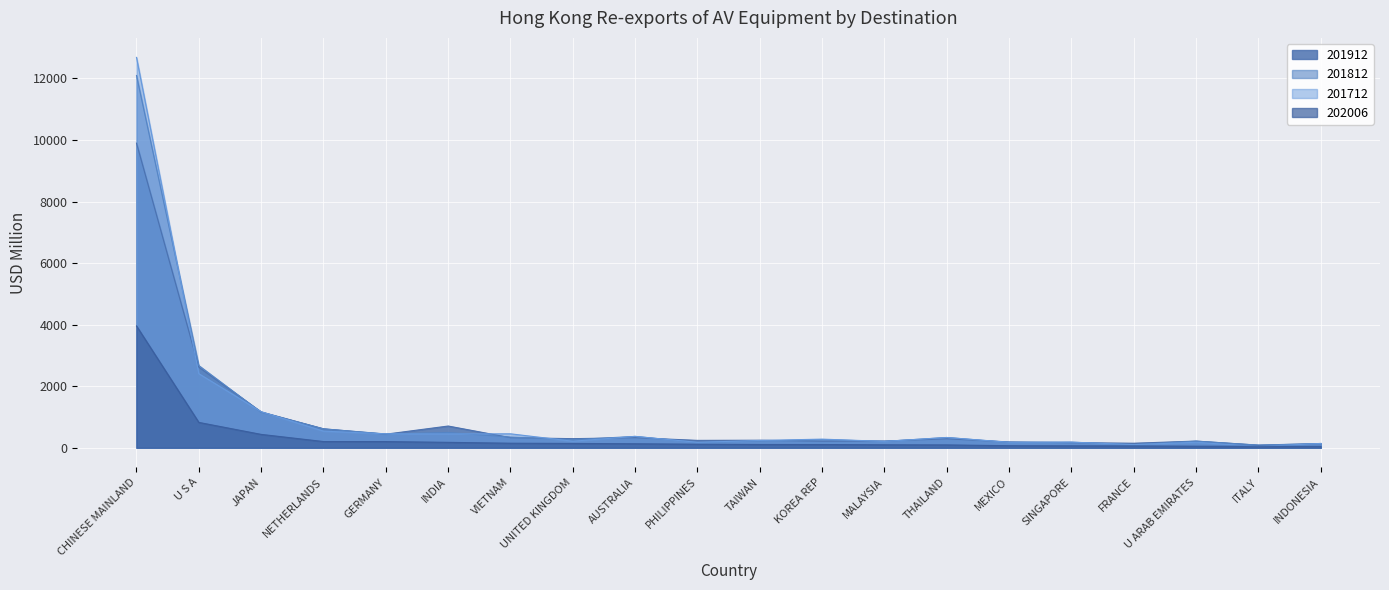

At how many categories does at least one series exceed 5962?

1